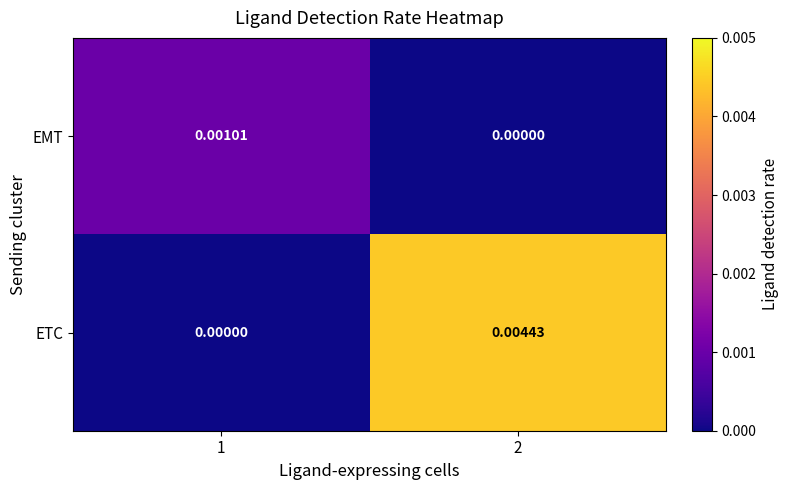

Which series has the largest range (max minus min)?

ETC